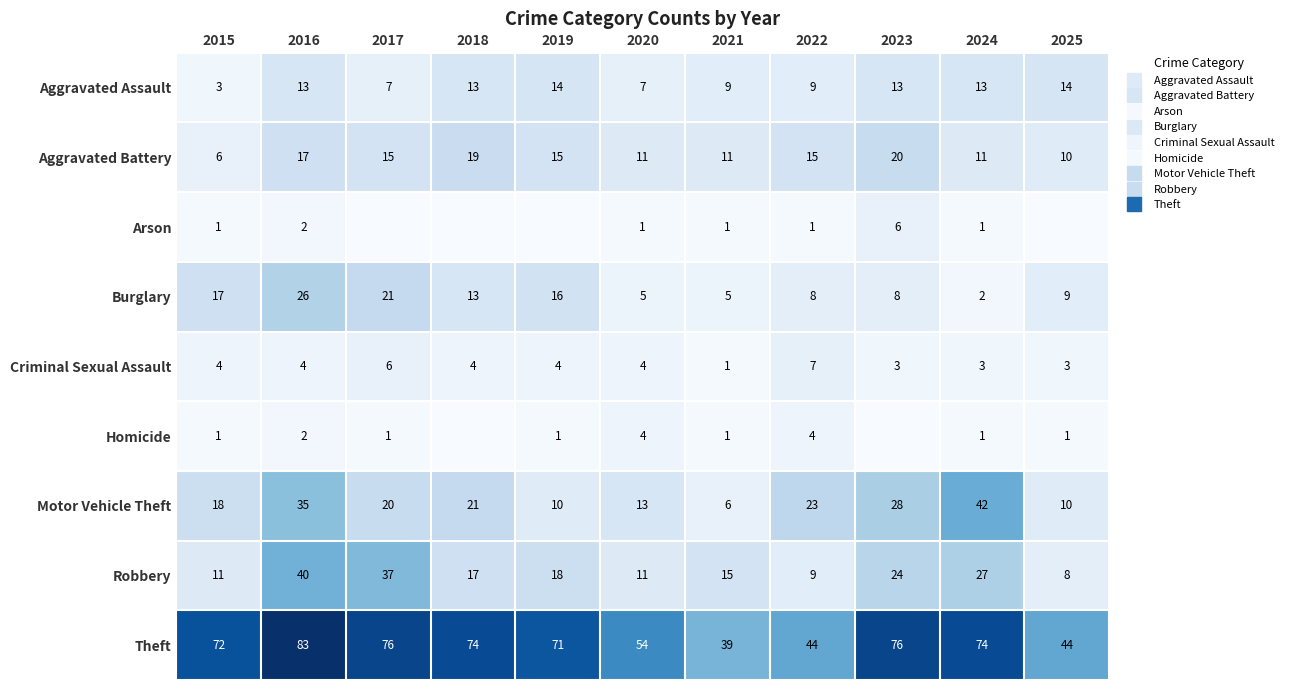

True or false: Aggravated Battery has a value of 10 at 2025.

True